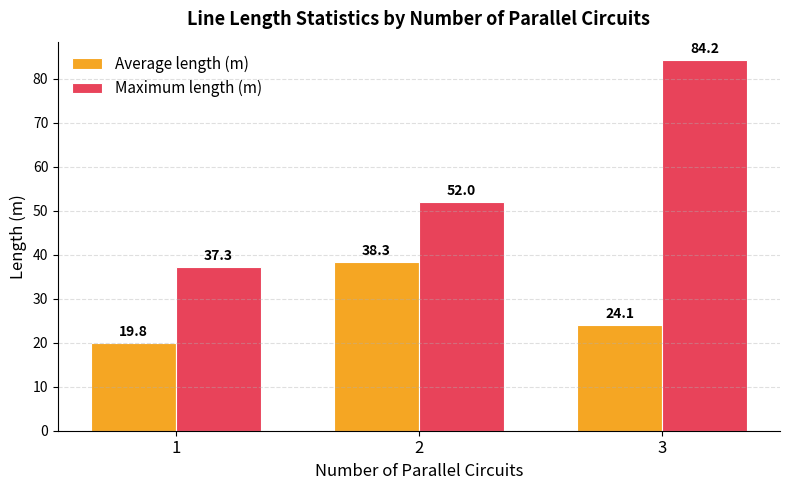

Which series has the widest spread of values?

Maximum length (m)